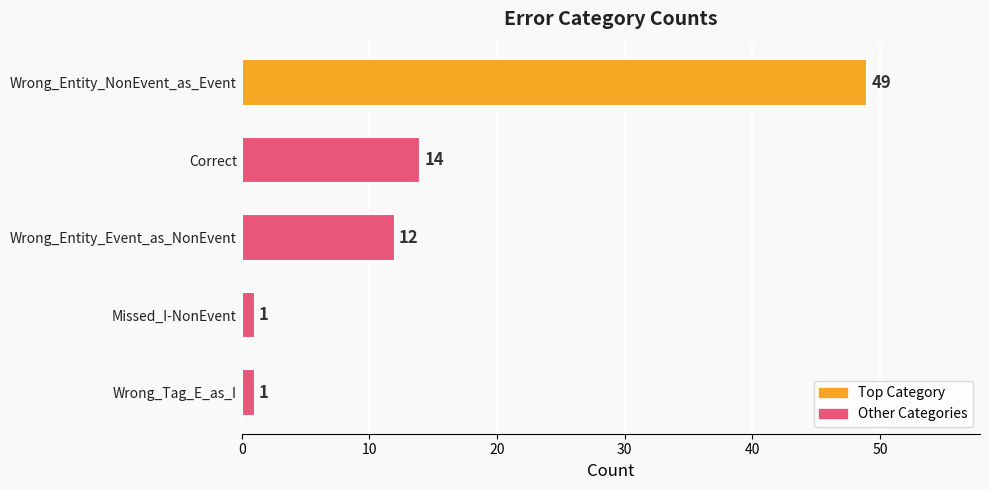

Reading top to bottom, list all the values displayed in this chart.

49	14	12	1	1